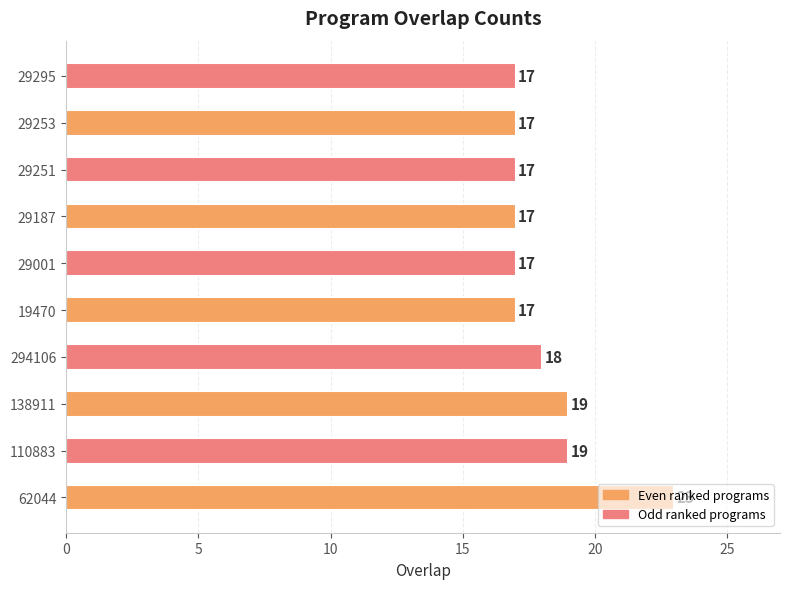

What is the smallest value displayed?

17